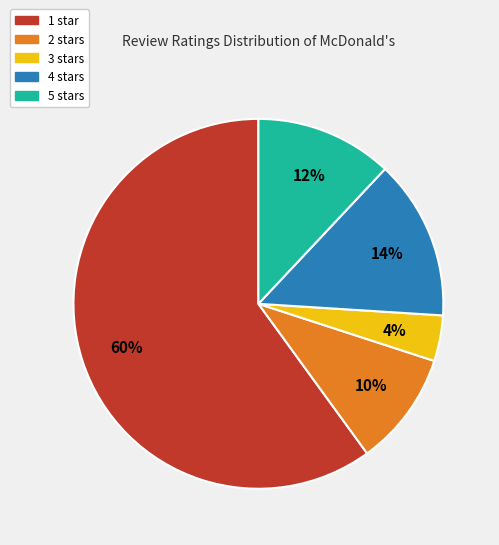

The 2 stars slice represents 17% of the pie. True or false?

False